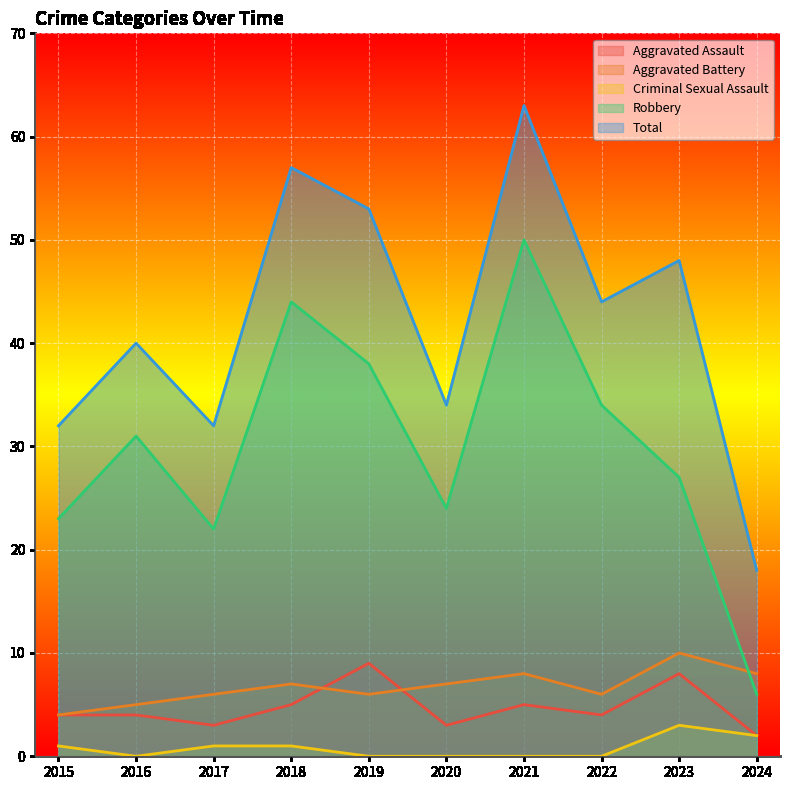

Is the value of Robbery at 2022 greater than the value of Criminal Sexual Assault at 2023?

Yes